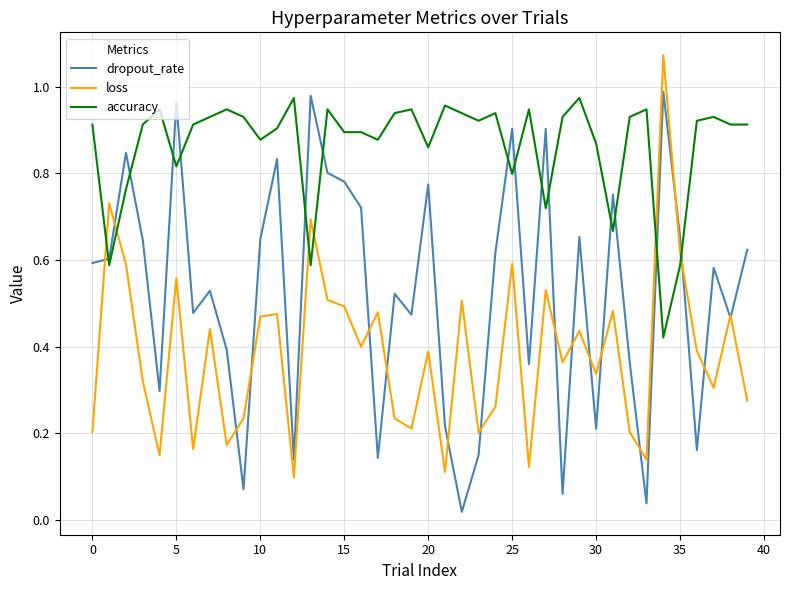

How many intersections are there between accuracy and dropout_rate?

14